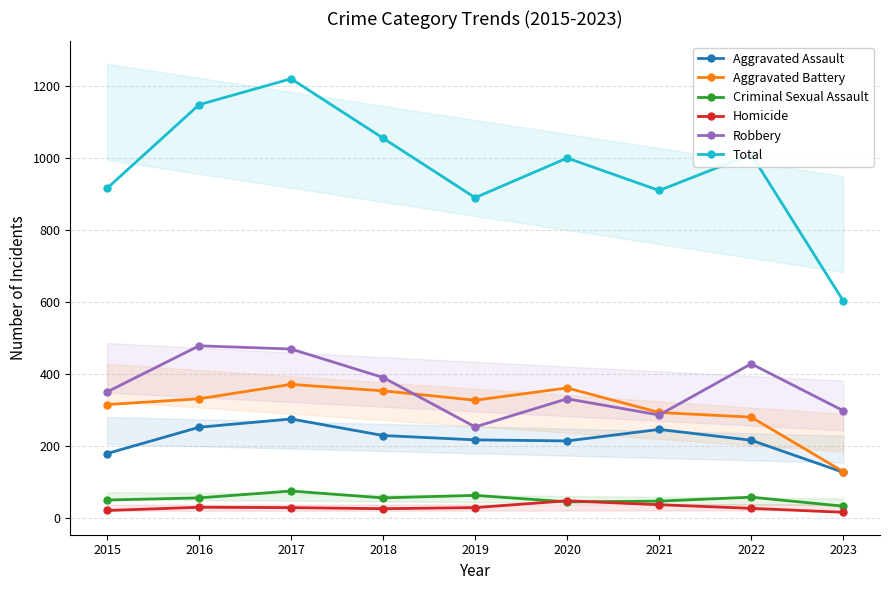

How many distinct data groups are displayed?

6